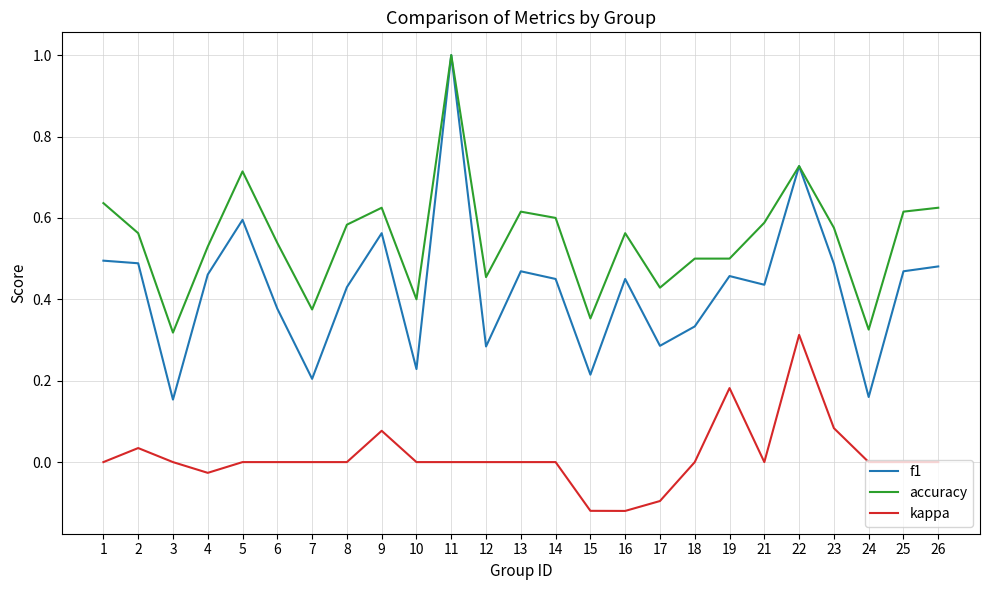

Rank the series by their average value, from highest to lowest.

accuracy, f1, kappa